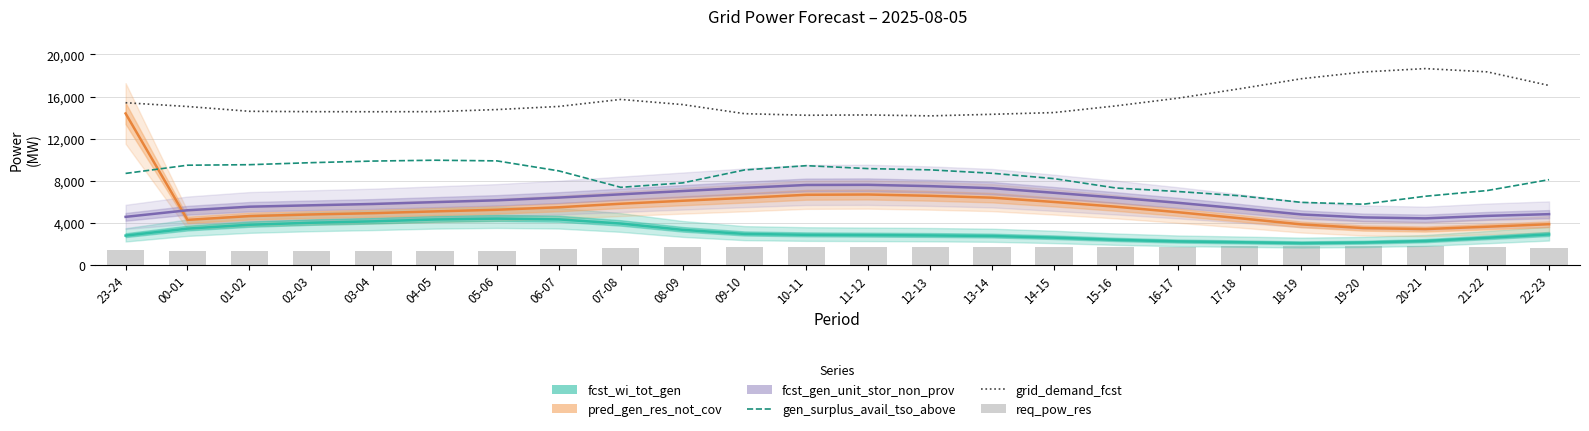

At which category is the sum across all series the highest?

23-24